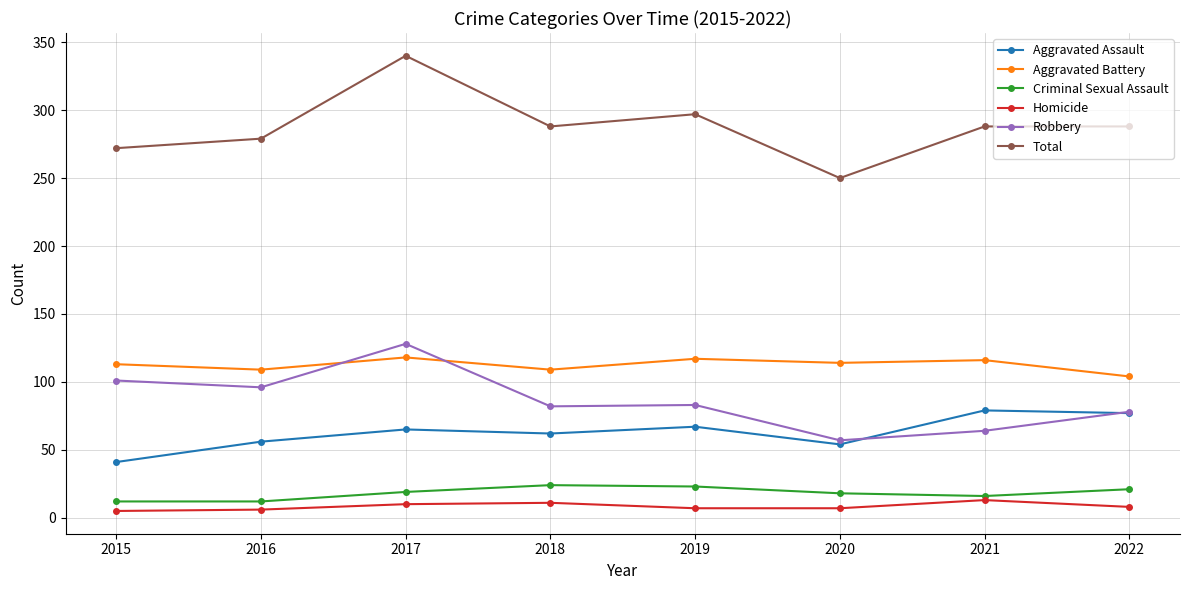

List the series in order of their peak value, highest first.

Total, Robbery, Aggravated Battery, Aggravated Assault, Criminal Sexual Assault, Homicide